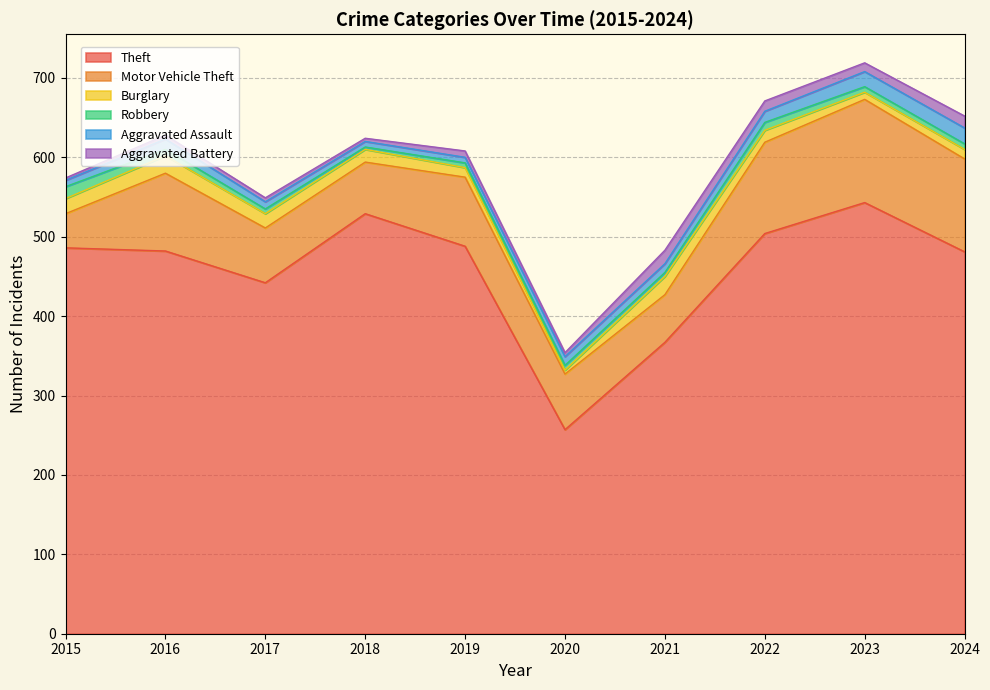

Is it true that Aggravated Battery equals 4 at 2023?

False